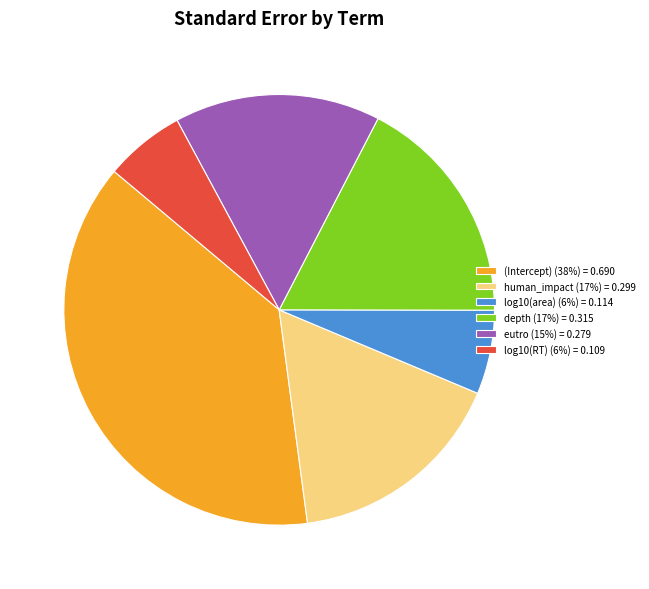

Between log10(area) (6%) = 0.114 and human_impact (17%) = 0.299, which is larger?

human_impact (17%) = 0.299